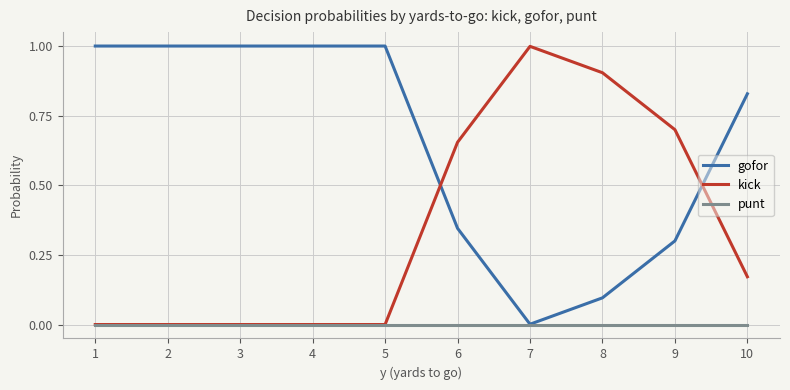

The kick series shows 1.0 at 6. True or false?

False